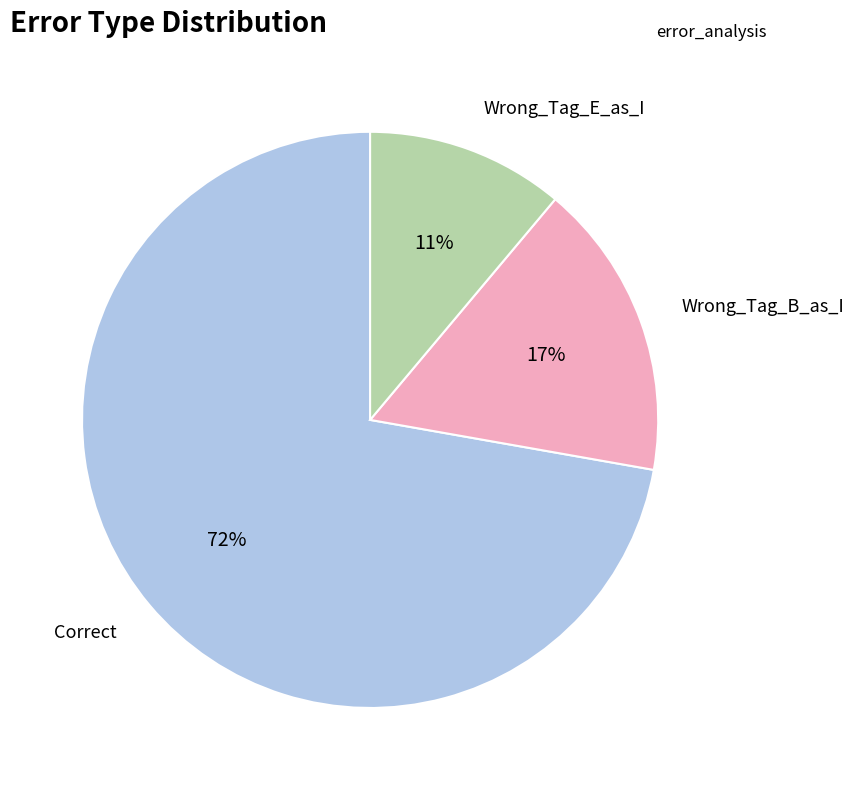

How many segments does this pie chart have?

3